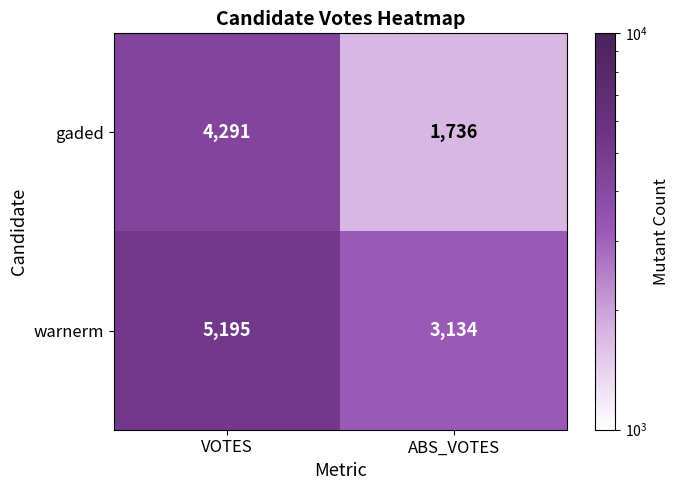

What is the lowest value of the warnerm series?

3134